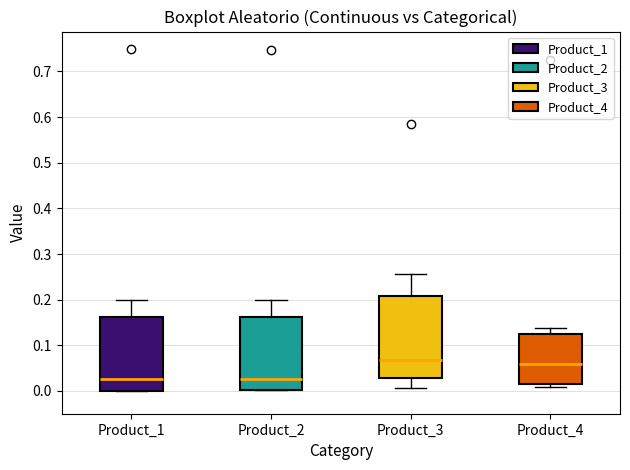

Where is the lower edge of the box for Product_3 on the y-axis? The values are not printed on the chart, so give them approximately, as read against the axis.

0.03